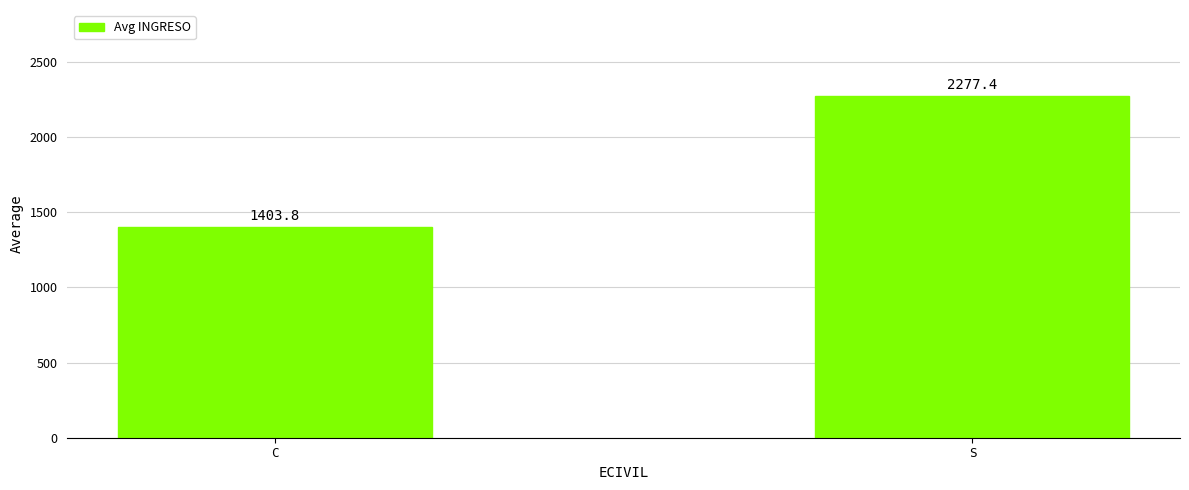

What is the label of the 2nd bar from the right?

C